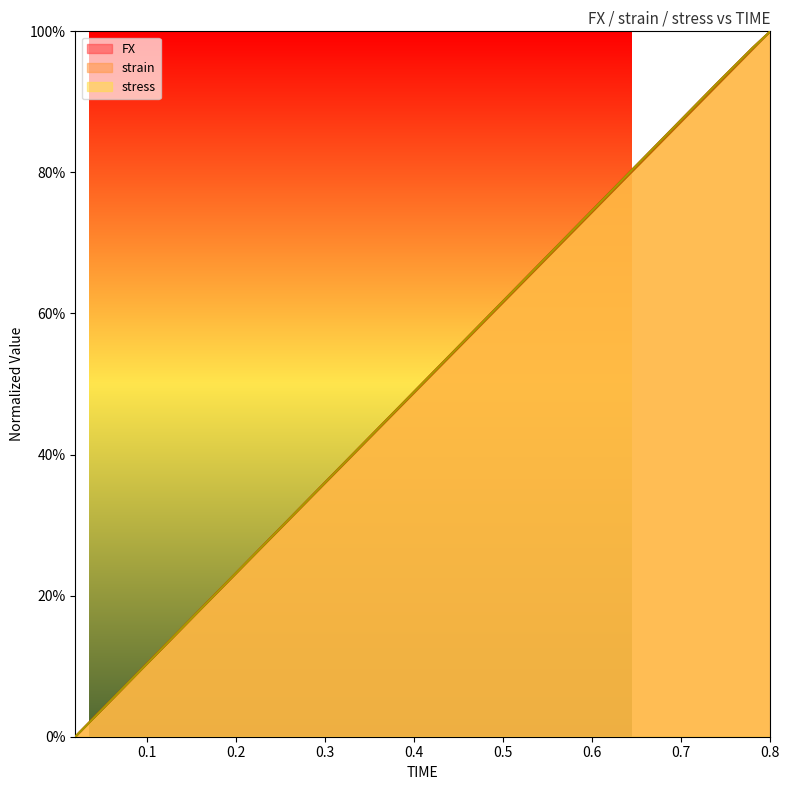

What is the difference between the second highest and second lowest values in the FX series?

1.0